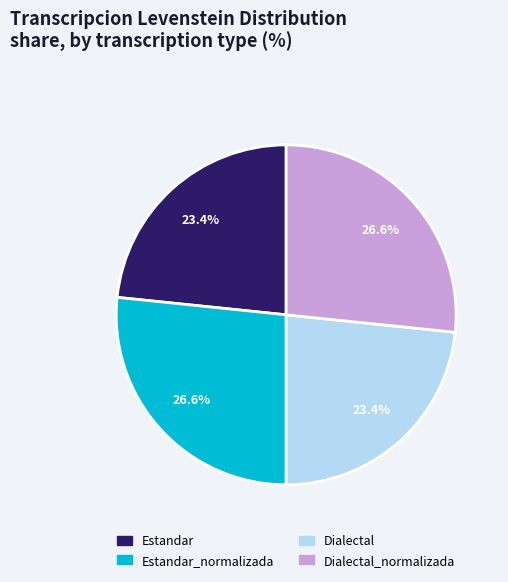

Approximately how many times larger is the value at Estandar_normalizada compared to Dialectal_normalizada?

1.0